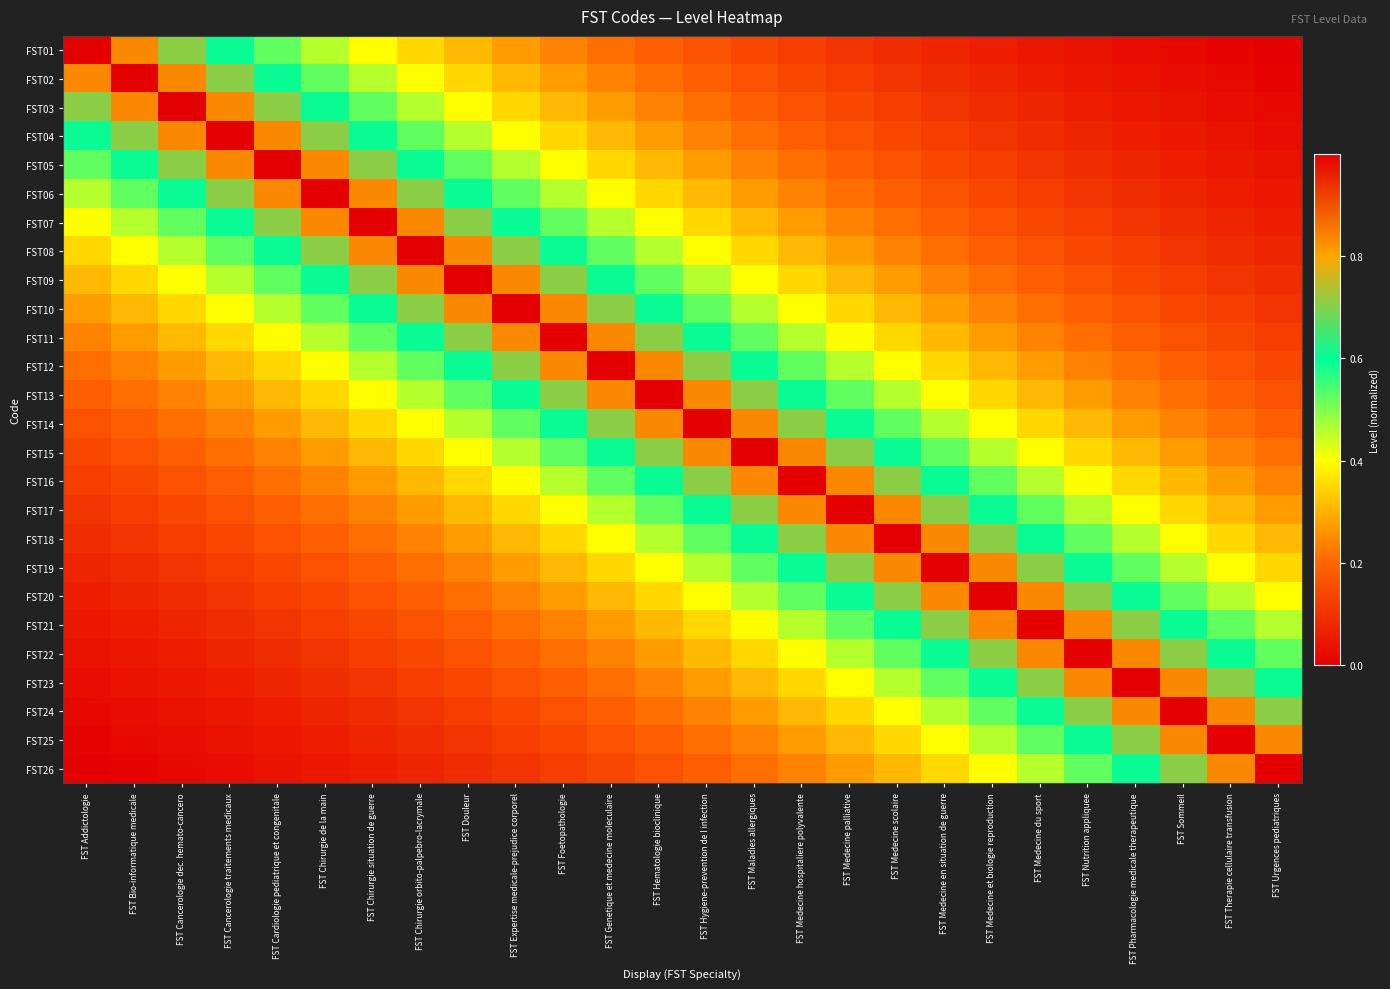

Reading left to right, transcribe all the data shown in this chart.

FST01: FST Addictologie=1.0	FST Bio-informatique medicale=0.8	FST Cancerologie dec. hemato-cancero=0.7	FST Cancerologie traitements medicaux=0.6	FST Cardiologie pediatrique et congenitale=0.5	FST Chirurgie de la main=0.5	FST Chirurgie situation de guerre=0.4	FST Chirurgie orbito-palpebro-lacrymale=0.4	FST Douleur=0.3	FST Expertise medicale-prejudice corporel=0.3	FST Foetopathologie=0.2	FST Genetique et medecine moleculaire=0.2	FST Hematologie bioclinique=0.2	FST Hygiene-prevention de l infection=0.2	FST Maladies allergiques=0.1	FST Medecine hospitaliere polyvalente=0.1	FST Medecine palliative=0.1	FST Medecine scolaire=0.1	FST Medecine en situation de guerre=0.1	FST Medecine et biologie reproduction=0.1	FST Medecine du sport=0.0	FST Nutrition appliquee=0.0	FST Pharmacologie medicale therapeutique=0.0	FST Sommeil=0.0	FST Therapie cellulaire transfusion=0.0	FST Urgences pediatriques=0.0
FST02: FST Addictologie=0.8	FST Bio-informatique medicale=1.0	FST Cancerologie dec. hemato-cancero=0.8	FST Cancerologie traitements medicaux=0.7	FST Cardiologie pediatrique et congenitale=0.6	FST Chirurgie de la main=0.5	FST Chirurgie situation de guerre=0.5	FST Chirurgie orbito-palpebro-lacrymale=0.4	FST Douleur=0.4	FST Expertise medicale-prejudice corporel=0.3	FST Foetopathologie=0.3	FST Genetique et medecine moleculaire=0.2	FST Hematologie bioclinique=0.2	FST Hygiene-prevention de l infection=0.2	FST Maladies allergiques=0.2	FST Medecine hospitaliere polyvalente=0.1	FST Medecine palliative=0.1	FST Medecine scolaire=0.1	FST Medecine en situation de guerre=0.1	FST Medecine et biologie reproduction=0.1	FST Medecine du sport=0.1	FST Nutrition appliquee=0.0	FST Pharmacologie medicale therapeutique=0.0	FST Sommeil=0.0	FST Therapie cellulaire transfusion=0.0	FST Urgences pediatriques=0.0
FST03: FST Addictologie=0.7	FST Bio-informatique medicale=0.8	FST Cancerologie dec. hemato-cancero=1.0	FST Cancerologie traitements medicaux=0.8	FST Cardiologie pediatrique et congenitale=0.7	FST Chirurgie de la main=0.6	FST Chirurgie situation de guerre=0.5	FST Chirurgie orbito-palpebro-lacrymale=0.5	FST Douleur=0.4	FST Expertise medicale-prejudice corporel=0.4	FST Foetopathologie=0.3	FST Genetique et medecine moleculaire=0.3	FST Hematologie bioclinique=0.2	FST Hygiene-prevention de l infection=0.2	FST Maladies allergiques=0.2	FST Medecine hospitaliere polyvalente=0.2	FST Medecine palliative=0.1	FST Medecine scolaire=0.1	FST Medecine en situation de guerre=0.1	FST Medecine et biologie reproduction=0.1	FST Medecine du sport=0.1	FST Nutrition appliquee=0.1	FST Pharmacologie medicale therapeutique=0.0	FST Sommeil=0.0	FST Therapie cellulaire transfusion=0.0	FST Urgences pediatriques=0.0
FST04: FST Addictologie=0.6	FST Bio-informatique medicale=0.7	FST Cancerologie dec. hemato-cancero=0.8	FST Cancerologie traitements medicaux=1.0	FST Cardiologie pediatrique et congenitale=0.8	FST Chirurgie de la main=0.7	FST Chirurgie situation de guerre=0.6	FST Chirurgie orbito-palpebro-lacrymale=0.5	FST Douleur=0.5	FST Expertise medicale-prejudice corporel=0.4	FST Foetopathologie=0.4	FST Genetique et medecine moleculaire=0.3	FST Hematologie bioclinique=0.3	FST Hygiene-prevention de l infection=0.2	FST Maladies allergiques=0.2	FST Medecine hospitaliere polyvalente=0.2	FST Medecine palliative=0.2	FST Medecine scolaire=0.1	FST Medecine en situation de guerre=0.1	FST Medecine et biologie reproduction=0.1	FST Medecine du sport=0.1	FST Nutrition appliquee=0.1	FST Pharmacologie medicale therapeutique=0.1	FST Sommeil=0.0	FST Therapie cellulaire transfusion=0.0	FST Urgences pediatriques=0.0
FST05: FST Addictologie=0.5	FST Bio-informatique medicale=0.6	FST Cancerologie dec. hemato-cancero=0.7	FST Cancerologie traitements medicaux=0.8	FST Cardiologie pediatrique et congenitale=1.0	FST Chirurgie de la main=0.8	FST Chirurgie situation de guerre=0.7	FST Chirurgie orbito-palpebro-lacrymale=0.6	FST Douleur=0.5	FST Expertise medicale-prejudice corporel=0.5	FST Foetopathologie=0.4	FST Genetique et medecine moleculaire=0.4	FST Hematologie bioclinique=0.3	FST Hygiene-prevention de l infection=0.3	FST Maladies allergiques=0.2	FST Medecine hospitaliere polyvalente=0.2	FST Medecine palliative=0.2	FST Medecine scolaire=0.2	FST Medecine en situation de guerre=0.1	FST Medecine et biologie reproduction=0.1	FST Medecine du sport=0.1	FST Nutrition appliquee=0.1	FST Pharmacologie medicale therapeutique=0.1	FST Sommeil=0.1	FST Therapie cellulaire transfusion=0.0	FST Urgences pediatriques=0.0
FST06: FST Addictologie=0.5	FST Bio-informatique medicale=0.5	FST Cancerologie dec. hemato-cancero=0.6	FST Cancerologie traitements medicaux=0.7	FST Cardiologie pediatrique et congenitale=0.8	FST Chirurgie de la main=1.0	FST Chirurgie situation de guerre=0.8	FST Chirurgie orbito-palpebro-lacrymale=0.7	FST Douleur=0.6	FST Expertise medicale-prejudice corporel=0.5	FST Foetopathologie=0.5	FST Genetique et medecine moleculaire=0.4	FST Hematologie bioclinique=0.4	FST Hygiene-prevention de l infection=0.3	FST Maladies allergiques=0.3	FST Medecine hospitaliere polyvalente=0.2	FST Medecine palliative=0.2	FST Medecine scolaire=0.2	FST Medecine en situation de guerre=0.2	FST Medecine et biologie reproduction=0.1	FST Medecine du sport=0.1	FST Nutrition appliquee=0.1	FST Pharmacologie medicale therapeutique=0.1	FST Sommeil=0.1	FST Therapie cellulaire transfusion=0.1	FST Urgences pediatriques=0.0
FST07: FST Addictologie=0.4	FST Bio-informatique medicale=0.5	FST Cancerologie dec. hemato-cancero=0.5	FST Cancerologie traitements medicaux=0.6	FST Cardiologie pediatrique et congenitale=0.7	FST Chirurgie de la main=0.8	FST Chirurgie situation de guerre=1.0	FST Chirurgie orbito-palpebro-lacrymale=0.8	FST Douleur=0.7	FST Expertise medicale-prejudice corporel=0.6	FST Foetopathologie=0.5	FST Genetique et medecine moleculaire=0.5	FST Hematologie bioclinique=0.4	FST Hygiene-prevention de l infection=0.4	FST Maladies allergiques=0.3	FST Medecine hospitaliere polyvalente=0.3	FST Medecine palliative=0.2	FST Medecine scolaire=0.2	FST Medecine en situation de guerre=0.2	FST Medecine et biologie reproduction=0.2	FST Medecine du sport=0.1	FST Nutrition appliquee=0.1	FST Pharmacologie medicale therapeutique=0.1	FST Sommeil=0.1	FST Therapie cellulaire transfusion=0.1	FST Urgences pediatriques=0.1
FST08: FST Addictologie=0.4	FST Bio-informatique medicale=0.4	FST Cancerologie dec. hemato-cancero=0.5	FST Cancerologie traitements medicaux=0.5	FST Cardiologie pediatrique et congenitale=0.6	FST Chirurgie de la main=0.7	FST Chirurgie situation de guerre=0.8	FST Chirurgie orbito-palpebro-lacrymale=1.0	FST Douleur=0.8	FST Expertise medicale-prejudice corporel=0.7	FST Foetopathologie=0.6	FST Genetique et medecine moleculaire=0.5	FST Hematologie bioclinique=0.5	FST Hygiene-prevention de l infection=0.4	FST Maladies allergiques=0.4	FST Medecine hospitaliere polyvalente=0.3	FST Medecine palliative=0.3	FST Medecine scolaire=0.2	FST Medecine en situation de guerre=0.2	FST Medecine et biologie reproduction=0.2	FST Medecine du sport=0.2	FST Nutrition appliquee=0.1	FST Pharmacologie medicale therapeutique=0.1	FST Sommeil=0.1	FST Therapie cellulaire transfusion=0.1	FST Urgences pediatriques=0.1
FST09: FST Addictologie=0.3	FST Bio-informatique medicale=0.4	FST Cancerologie dec. hemato-cancero=0.4	FST Cancerologie traitements medicaux=0.5	FST Cardiologie pediatrique et congenitale=0.5	FST Chirurgie de la main=0.6	FST Chirurgie situation de guerre=0.7	FST Chirurgie orbito-palpebro-lacrymale=0.8	FST Douleur=1.0	FST Expertise medicale-prejudice corporel=0.8	FST Foetopathologie=0.7	FST Genetique et medecine moleculaire=0.6	FST Hematologie bioclinique=0.5	FST Hygiene-prevention de l infection=0.5	FST Maladies allergiques=0.4	FST Medecine hospitaliere polyvalente=0.4	FST Medecine palliative=0.3	FST Medecine scolaire=0.3	FST Medecine en situation de guerre=0.2	FST Medecine et biologie reproduction=0.2	FST Medecine du sport=0.2	FST Nutrition appliquee=0.2	FST Pharmacologie medicale therapeutique=0.1	FST Sommeil=0.1	FST Therapie cellulaire transfusion=0.1	FST Urgences pediatriques=0.1
FST10: FST Addictologie=0.3	FST Bio-informatique medicale=0.3	FST Cancerologie dec. hemato-cancero=0.4	FST Cancerologie traitements medicaux=0.4	FST Cardiologie pediatrique et congenitale=0.5	FST Chirurgie de la main=0.5	FST Chirurgie situation de guerre=0.6	FST Chirurgie orbito-palpebro-lacrymale=0.7	FST Douleur=0.8	FST Expertise medicale-prejudice corporel=1.0	FST Foetopathologie=0.8	FST Genetique et medecine moleculaire=0.7	FST Hematologie bioclinique=0.6	FST Hygiene-prevention de l infection=0.5	FST Maladies allergiques=0.5	FST Medecine hospitaliere polyvalente=0.4	FST Medecine palliative=0.4	FST Medecine scolaire=0.3	FST Medecine en situation de guerre=0.3	FST Medecine et biologie reproduction=0.2	FST Medecine du sport=0.2	FST Nutrition appliquee=0.2	FST Pharmacologie medicale therapeutique=0.2	FST Sommeil=0.1	FST Therapie cellulaire transfusion=0.1	FST Urgences pediatriques=0.1
FST11: FST Addictologie=0.2	FST Bio-informatique medicale=0.3	FST Cancerologie dec. hemato-cancero=0.3	FST Cancerologie traitements medicaux=0.4	FST Cardiologie pediatrique et congenitale=0.4	FST Chirurgie de la main=0.5	FST Chirurgie situation de guerre=0.5	FST Chirurgie orbito-palpebro-lacrymale=0.6	FST Douleur=0.7	FST Expertise medicale-prejudice corporel=0.8	FST Foetopathologie=1.0	FST Genetique et medecine moleculaire=0.8	FST Hematologie bioclinique=0.7	FST Hygiene-prevention de l infection=0.6	FST Maladies allergiques=0.5	FST Medecine hospitaliere polyvalente=0.5	FST Medecine palliative=0.4	FST Medecine scolaire=0.4	FST Medecine en situation de guerre=0.3	FST Medecine et biologie reproduction=0.3	FST Medecine du sport=0.2	FST Nutrition appliquee=0.2	FST Pharmacologie medicale therapeutique=0.2	FST Sommeil=0.2	FST Therapie cellulaire transfusion=0.1	FST Urgences pediatriques=0.1
FST12: FST Addictologie=0.2	FST Bio-informatique medicale=0.2	FST Cancerologie dec. hemato-cancero=0.3	FST Cancerologie traitements medicaux=0.3	FST Cardiologie pediatrique et congenitale=0.4	FST Chirurgie de la main=0.4	FST Chirurgie situation de guerre=0.5	FST Chirurgie orbito-palpebro-lacrymale=0.5	FST Douleur=0.6	FST Expertise medicale-prejudice corporel=0.7	FST Foetopathologie=0.8	FST Genetique et medecine moleculaire=1.0	FST Hematologie bioclinique=0.8	FST Hygiene-prevention de l infection=0.7	FST Maladies allergiques=0.6	FST Medecine hospitaliere polyvalente=0.5	FST Medecine palliative=0.5	FST Medecine scolaire=0.4	FST Medecine en situation de guerre=0.4	FST Medecine et biologie reproduction=0.3	FST Medecine du sport=0.3	FST Nutrition appliquee=0.2	FST Pharmacologie medicale therapeutique=0.2	FST Sommeil=0.2	FST Therapie cellulaire transfusion=0.2	FST Urgences pediatriques=0.1
FST13: FST Addictologie=0.2	FST Bio-informatique medicale=0.2	FST Cancerologie dec. hemato-cancero=0.2	FST Cancerologie traitements medicaux=0.3	FST Cardiologie pediatrique et congenitale=0.3	FST Chirurgie de la main=0.4	FST Chirurgie situation de guerre=0.4	FST Chirurgie orbito-palpebro-lacrymale=0.5	FST Douleur=0.5	FST Expertise medicale-prejudice corporel=0.6	FST Foetopathologie=0.7	FST Genetique et medecine moleculaire=0.8	FST Hematologie bioclinique=1.0	FST Hygiene-prevention de l infection=0.8	FST Maladies allergiques=0.7	FST Medecine hospitaliere polyvalente=0.6	FST Medecine palliative=0.5	FST Medecine scolaire=0.5	FST Medecine en situation de guerre=0.4	FST Medecine et biologie reproduction=0.4	FST Medecine du sport=0.3	FST Nutrition appliquee=0.3	FST Pharmacologie medicale therapeutique=0.2	FST Sommeil=0.2	FST Therapie cellulaire transfusion=0.2	FST Urgences pediatriques=0.2
FST14: FST Addictologie=0.2	FST Bio-informatique medicale=0.2	FST Cancerologie dec. hemato-cancero=0.2	FST Cancerologie traitements medicaux=0.2	FST Cardiologie pediatrique et congenitale=0.3	FST Chirurgie de la main=0.3	FST Chirurgie situation de guerre=0.4	FST Chirurgie orbito-palpebro-lacrymale=0.4	FST Douleur=0.5	FST Expertise medicale-prejudice corporel=0.5	FST Foetopathologie=0.6	FST Genetique et medecine moleculaire=0.7	FST Hematologie bioclinique=0.8	FST Hygiene-prevention de l infection=1.0	FST Maladies allergiques=0.8	FST Medecine hospitaliere polyvalente=0.7	FST Medecine palliative=0.6	FST Medecine scolaire=0.5	FST Medecine en situation de guerre=0.5	FST Medecine et biologie reproduction=0.4	FST Medecine du sport=0.4	FST Nutrition appliquee=0.3	FST Pharmacologie medicale therapeutique=0.3	FST Sommeil=0.2	FST Therapie cellulaire transfusion=0.2	FST Urgences pediatriques=0.2
FST15: FST Addictologie=0.1	FST Bio-informatique medicale=0.2	FST Cancerologie dec. hemato-cancero=0.2	FST Cancerologie traitements medicaux=0.2	FST Cardiologie pediatrique et congenitale=0.2	FST Chirurgie de la main=0.3	FST Chirurgie situation de guerre=0.3	FST Chirurgie orbito-palpebro-lacrymale=0.4	FST Douleur=0.4	FST Expertise medicale-prejudice corporel=0.5	FST Foetopathologie=0.5	FST Genetique et medecine moleculaire=0.6	FST Hematologie bioclinique=0.7	FST Hygiene-prevention de l infection=0.8	FST Maladies allergiques=1.0	FST Medecine hospitaliere polyvalente=0.8	FST Medecine palliative=0.7	FST Medecine scolaire=0.6	FST Medecine en situation de guerre=0.5	FST Medecine et biologie reproduction=0.5	FST Medecine du sport=0.4	FST Nutrition appliquee=0.4	FST Pharmacologie medicale therapeutique=0.3	FST Sommeil=0.3	FST Therapie cellulaire transfusion=0.2	FST Urgences pediatriques=0.2
FST16: FST Addictologie=0.1	FST Bio-informatique medicale=0.1	FST Cancerologie dec. hemato-cancero=0.2	FST Cancerologie traitements medicaux=0.2	FST Cardiologie pediatrique et congenitale=0.2	FST Chirurgie de la main=0.2	FST Chirurgie situation de guerre=0.3	FST Chirurgie orbito-palpebro-lacrymale=0.3	FST Douleur=0.4	FST Expertise medicale-prejudice corporel=0.4	FST Foetopathologie=0.5	FST Genetique et medecine moleculaire=0.5	FST Hematologie bioclinique=0.6	FST Hygiene-prevention de l infection=0.7	FST Maladies allergiques=0.8	FST Medecine hospitaliere polyvalente=1.0	FST Medecine palliative=0.8	FST Medecine scolaire=0.7	FST Medecine en situation de guerre=0.6	FST Medecine et biologie reproduction=0.5	FST Medecine du sport=0.5	FST Nutrition appliquee=0.4	FST Pharmacologie medicale therapeutique=0.4	FST Sommeil=0.3	FST Therapie cellulaire transfusion=0.3	FST Urgences pediatriques=0.2
FST17: FST Addictologie=0.1	FST Bio-informatique medicale=0.1	FST Cancerologie dec. hemato-cancero=0.1	FST Cancerologie traitements medicaux=0.2	FST Cardiologie pediatrique et congenitale=0.2	FST Chirurgie de la main=0.2	FST Chirurgie situation de guerre=0.2	FST Chirurgie orbito-palpebro-lacrymale=0.3	FST Douleur=0.3	FST Expertise medicale-prejudice corporel=0.4	FST Foetopathologie=0.4	FST Genetique et medecine moleculaire=0.5	FST Hematologie bioclinique=0.5	FST Hygiene-prevention de l infection=0.6	FST Maladies allergiques=0.7	FST Medecine hospitaliere polyvalente=0.8	FST Medecine palliative=1.0	FST Medecine scolaire=0.8	FST Medecine en situation de guerre=0.7	FST Medecine et biologie reproduction=0.6	FST Medecine du sport=0.5	FST Nutrition appliquee=0.5	FST Pharmacologie medicale therapeutique=0.4	FST Sommeil=0.4	FST Therapie cellulaire transfusion=0.3	FST Urgences pediatriques=0.3
FST18: FST Addictologie=0.1	FST Bio-informatique medicale=0.1	FST Cancerologie dec. hemato-cancero=0.1	FST Cancerologie traitements medicaux=0.1	FST Cardiologie pediatrique et congenitale=0.2	FST Chirurgie de la main=0.2	FST Chirurgie situation de guerre=0.2	FST Chirurgie orbito-palpebro-lacrymale=0.2	FST Douleur=0.3	FST Expertise medicale-prejudice corporel=0.3	FST Foetopathologie=0.4	FST Genetique et medecine moleculaire=0.4	FST Hematologie bioclinique=0.5	FST Hygiene-prevention de l infection=0.5	FST Maladies allergiques=0.6	FST Medecine hospitaliere polyvalente=0.7	FST Medecine palliative=0.8	FST Medecine scolaire=1.0	FST Medecine en situation de guerre=0.8	FST Medecine et biologie reproduction=0.7	FST Medecine du sport=0.6	FST Nutrition appliquee=0.5	FST Pharmacologie medicale therapeutique=0.5	FST Sommeil=0.4	FST Therapie cellulaire transfusion=0.4	FST Urgences pediatriques=0.3
FST19: FST Addictologie=0.1	FST Bio-informatique medicale=0.1	FST Cancerologie dec. hemato-cancero=0.1	FST Cancerologie traitements medicaux=0.1	FST Cardiologie pediatrique et congenitale=0.1	FST Chirurgie de la main=0.2	FST Chirurgie situation de guerre=0.2	FST Chirurgie orbito-palpebro-lacrymale=0.2	FST Douleur=0.2	FST Expertise medicale-prejudice corporel=0.3	FST Foetopathologie=0.3	FST Genetique et medecine moleculaire=0.4	FST Hematologie bioclinique=0.4	FST Hygiene-prevention de l infection=0.5	FST Maladies allergiques=0.5	FST Medecine hospitaliere polyvalente=0.6	FST Medecine palliative=0.7	FST Medecine scolaire=0.8	FST Medecine en situation de guerre=1.0	FST Medecine et biologie reproduction=0.8	FST Medecine du sport=0.7	FST Nutrition appliquee=0.6	FST Pharmacologie medicale therapeutique=0.5	FST Sommeil=0.5	FST Therapie cellulaire transfusion=0.4	FST Urgences pediatriques=0.4
FST20: FST Addictologie=0.1	FST Bio-informatique medicale=0.1	FST Cancerologie dec. hemato-cancero=0.1	FST Cancerologie traitements medicaux=0.1	FST Cardiologie pediatrique et congenitale=0.1	FST Chirurgie de la main=0.1	FST Chirurgie situation de guerre=0.2	FST Chirurgie orbito-palpebro-lacrymale=0.2	FST Douleur=0.2	FST Expertise medicale-prejudice corporel=0.2	FST Foetopathologie=0.3	FST Genetique et medecine moleculaire=0.3	FST Hematologie bioclinique=0.4	FST Hygiene-prevention de l infection=0.4	FST Maladies allergiques=0.5	FST Medecine hospitaliere polyvalente=0.5	FST Medecine palliative=0.6	FST Medecine scolaire=0.7	FST Medecine en situation de guerre=0.8	FST Medecine et biologie reproduction=1.0	FST Medecine du sport=0.8	FST Nutrition appliquee=0.7	FST Pharmacologie medicale therapeutique=0.6	FST Sommeil=0.5	FST Therapie cellulaire transfusion=0.5	FST Urgences pediatriques=0.4
FST21: FST Addictologie=0.0	FST Bio-informatique medicale=0.1	FST Cancerologie dec. hemato-cancero=0.1	FST Cancerologie traitements medicaux=0.1	FST Cardiologie pediatrique et congenitale=0.1	FST Chirurgie de la main=0.1	FST Chirurgie situation de guerre=0.1	FST Chirurgie orbito-palpebro-lacrymale=0.2	FST Douleur=0.2	FST Expertise medicale-prejudice corporel=0.2	FST Foetopathologie=0.2	FST Genetique et medecine moleculaire=0.3	FST Hematologie bioclinique=0.3	FST Hygiene-prevention de l infection=0.4	FST Maladies allergiques=0.4	FST Medecine hospitaliere polyvalente=0.5	FST Medecine palliative=0.5	FST Medecine scolaire=0.6	FST Medecine en situation de guerre=0.7	FST Medecine et biologie reproduction=0.8	FST Medecine du sport=1.0	FST Nutrition appliquee=0.8	FST Pharmacologie medicale therapeutique=0.7	FST Sommeil=0.6	FST Therapie cellulaire transfusion=0.5	FST Urgences pediatriques=0.5
FST22: FST Addictologie=0.0	FST Bio-informatique medicale=0.0	FST Cancerologie dec. hemato-cancero=0.1	FST Cancerologie traitements medicaux=0.1	FST Cardiologie pediatrique et congenitale=0.1	FST Chirurgie de la main=0.1	FST Chirurgie situation de guerre=0.1	FST Chirurgie orbito-palpebro-lacrymale=0.1	FST Douleur=0.2	FST Expertise medicale-prejudice corporel=0.2	FST Foetopathologie=0.2	FST Genetique et medecine moleculaire=0.2	FST Hematologie bioclinique=0.3	FST Hygiene-prevention de l infection=0.3	FST Maladies allergiques=0.4	FST Medecine hospitaliere polyvalente=0.4	FST Medecine palliative=0.5	FST Medecine scolaire=0.5	FST Medecine en situation de guerre=0.6	FST Medecine et biologie reproduction=0.7	FST Medecine du sport=0.8	FST Nutrition appliquee=1.0	FST Pharmacologie medicale therapeutique=0.8	FST Sommeil=0.7	FST Therapie cellulaire transfusion=0.6	FST Urgences pediatriques=0.5
FST23: FST Addictologie=0.0	FST Bio-informatique medicale=0.0	FST Cancerologie dec. hemato-cancero=0.0	FST Cancerologie traitements medicaux=0.1	FST Cardiologie pediatrique et congenitale=0.1	FST Chirurgie de la main=0.1	FST Chirurgie situation de guerre=0.1	FST Chirurgie orbito-palpebro-lacrymale=0.1	FST Douleur=0.1	FST Expertise medicale-prejudice corporel=0.2	FST Foetopathologie=0.2	FST Genetique et medecine moleculaire=0.2	FST Hematologie bioclinique=0.2	FST Hygiene-prevention de l infection=0.3	FST Maladies allergiques=0.3	FST Medecine hospitaliere polyvalente=0.4	FST Medecine palliative=0.4	FST Medecine scolaire=0.5	FST Medecine en situation de guerre=0.5	FST Medecine et biologie reproduction=0.6	FST Medecine du sport=0.7	FST Nutrition appliquee=0.8	FST Pharmacologie medicale therapeutique=1.0	FST Sommeil=0.8	FST Therapie cellulaire transfusion=0.7	FST Urgences pediatriques=0.6
FST24: FST Addictologie=0.0	FST Bio-informatique medicale=0.0	FST Cancerologie dec. hemato-cancero=0.0	FST Cancerologie traitements medicaux=0.0	FST Cardiologie pediatrique et congenitale=0.1	FST Chirurgie de la main=0.1	FST Chirurgie situation de guerre=0.1	FST Chirurgie orbito-palpebro-lacrymale=0.1	FST Douleur=0.1	FST Expertise medicale-prejudice corporel=0.1	FST Foetopathologie=0.2	FST Genetique et medecine moleculaire=0.2	FST Hematologie bioclinique=0.2	FST Hygiene-prevention de l infection=0.2	FST Maladies allergiques=0.3	FST Medecine hospitaliere polyvalente=0.3	FST Medecine palliative=0.4	FST Medecine scolaire=0.4	FST Medecine en situation de guerre=0.5	FST Medecine et biologie reproduction=0.5	FST Medecine du sport=0.6	FST Nutrition appliquee=0.7	FST Pharmacologie medicale therapeutique=0.8	FST Sommeil=1.0	FST Therapie cellulaire transfusion=0.8	FST Urgences pediatriques=0.7
FST25: FST Addictologie=0.0	FST Bio-informatique medicale=0.0	FST Cancerologie dec. hemato-cancero=0.0	FST Cancerologie traitements medicaux=0.0	FST Cardiologie pediatrique et congenitale=0.0	FST Chirurgie de la main=0.1	FST Chirurgie situation de guerre=0.1	FST Chirurgie orbito-palpebro-lacrymale=0.1	FST Douleur=0.1	FST Expertise medicale-prejudice corporel=0.1	FST Foetopathologie=0.1	FST Genetique et medecine moleculaire=0.2	FST Hematologie bioclinique=0.2	FST Hygiene-prevention de l infection=0.2	FST Maladies allergiques=0.2	FST Medecine hospitaliere polyvalente=0.3	FST Medecine palliative=0.3	FST Medecine scolaire=0.4	FST Medecine en situation de guerre=0.4	FST Medecine et biologie reproduction=0.5	FST Medecine du sport=0.5	FST Nutrition appliquee=0.6	FST Pharmacologie medicale therapeutique=0.7	FST Sommeil=0.8	FST Therapie cellulaire transfusion=1.0	FST Urgences pediatriques=0.8
FST26: FST Addictologie=0.0	FST Bio-informatique medicale=0.0	FST Cancerologie dec. hemato-cancero=0.0	FST Cancerologie traitements medicaux=0.0	FST Cardiologie pediatrique et congenitale=0.0	FST Chirurgie de la main=0.0	FST Chirurgie situation de guerre=0.1	FST Chirurgie orbito-palpebro-lacrymale=0.1	FST Douleur=0.1	FST Expertise medicale-prejudice corporel=0.1	FST Foetopathologie=0.1	FST Genetique et medecine moleculaire=0.1	FST Hematologie bioclinique=0.2	FST Hygiene-prevention de l infection=0.2	FST Maladies allergiques=0.2	FST Medecine hospitaliere polyvalente=0.2	FST Medecine palliative=0.3	FST Medecine scolaire=0.3	FST Medecine en situation de guerre=0.4	FST Medecine et biologie reproduction=0.4	FST Medecine du sport=0.5	FST Nutrition appliquee=0.5	FST Pharmacologie medicale therapeutique=0.6	FST Sommeil=0.7	FST Therapie cellulaire transfusion=0.8	FST Urgences pediatriques=1.0